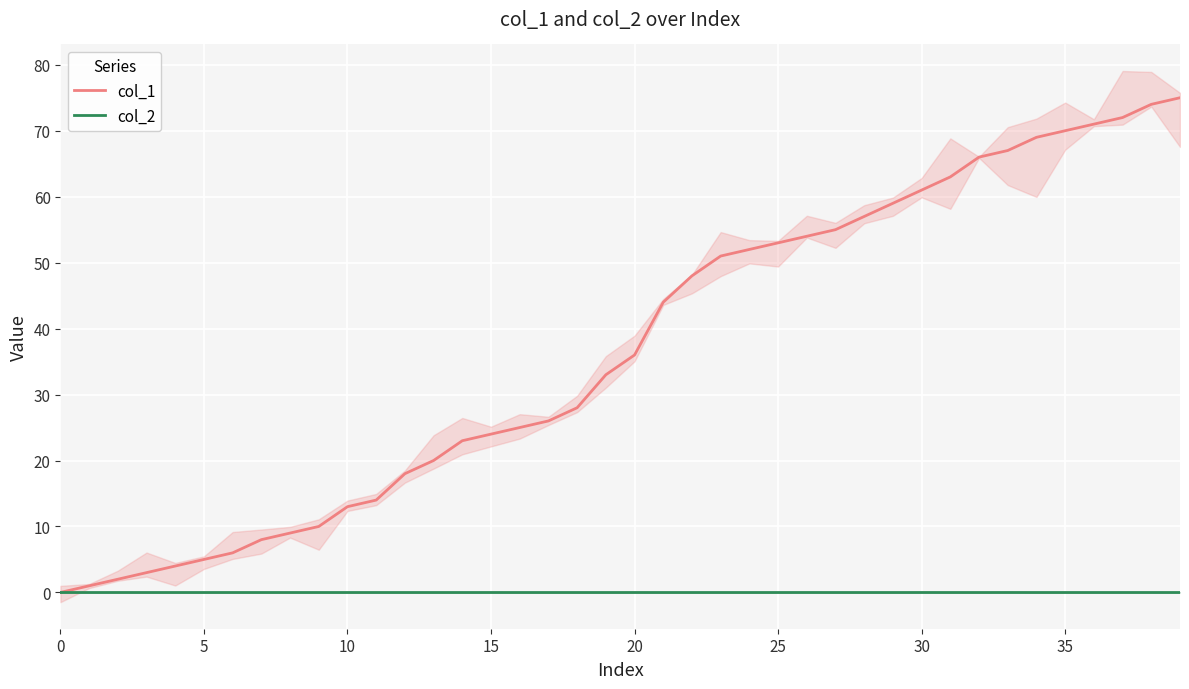

What is the total value across all series at 38?

74